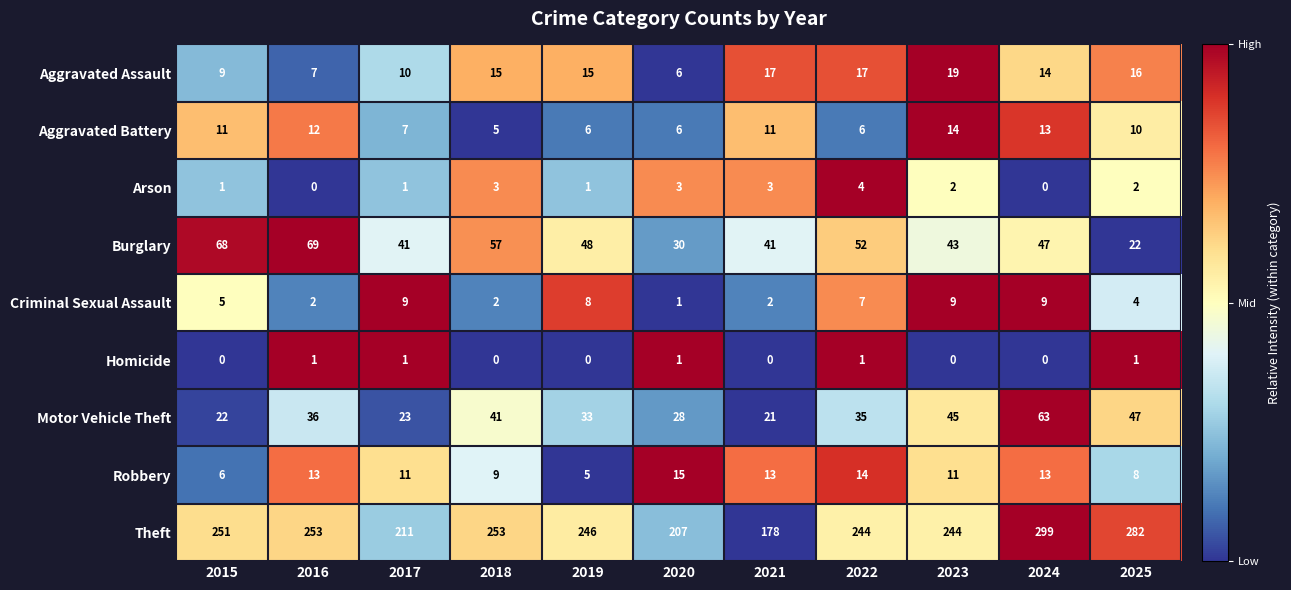

At which category is the sum across all series the highest?

2024